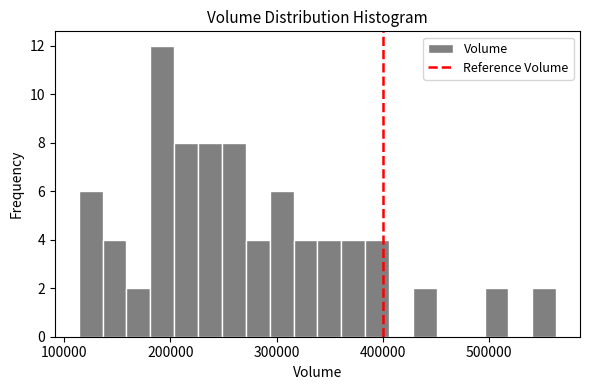

Around what value on the x-axis is the tallest bar? Give the approximate position of its centre, as read against the axis.

190000